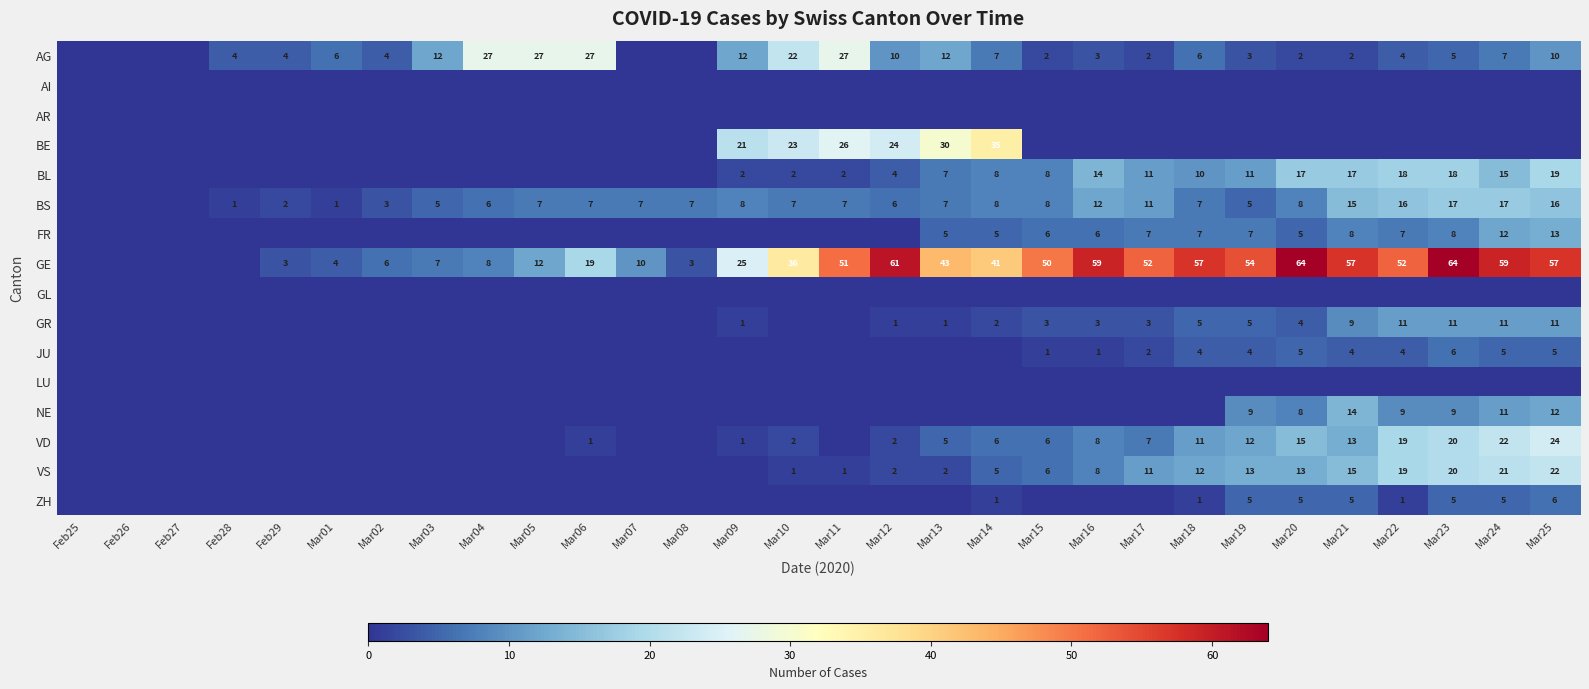

What is the difference between the highest and lowest values at Mar03?

12